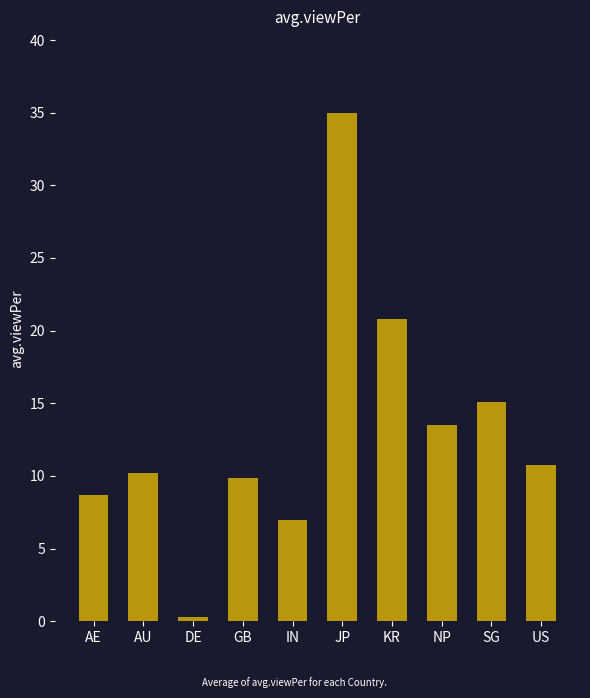

True or false: the data shows 7.0 at IN.

True